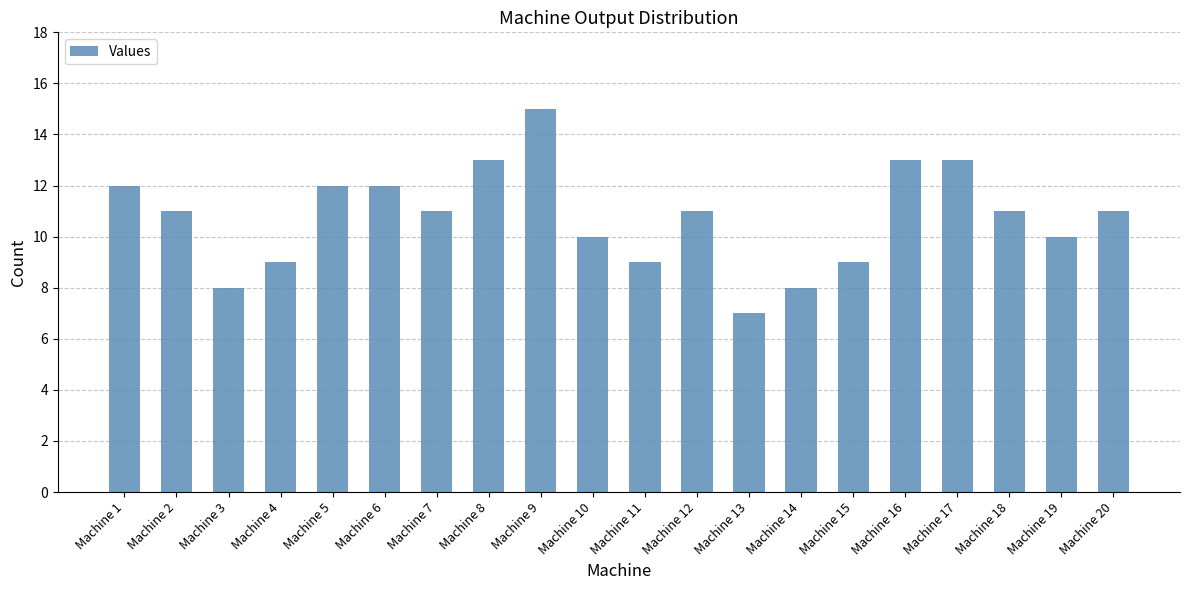

Reading left to right, what are all the values shown in this chart?

12	11	8	9	12	12	11	13	15	10	9	11	7	8	9	13	13	11	10	11